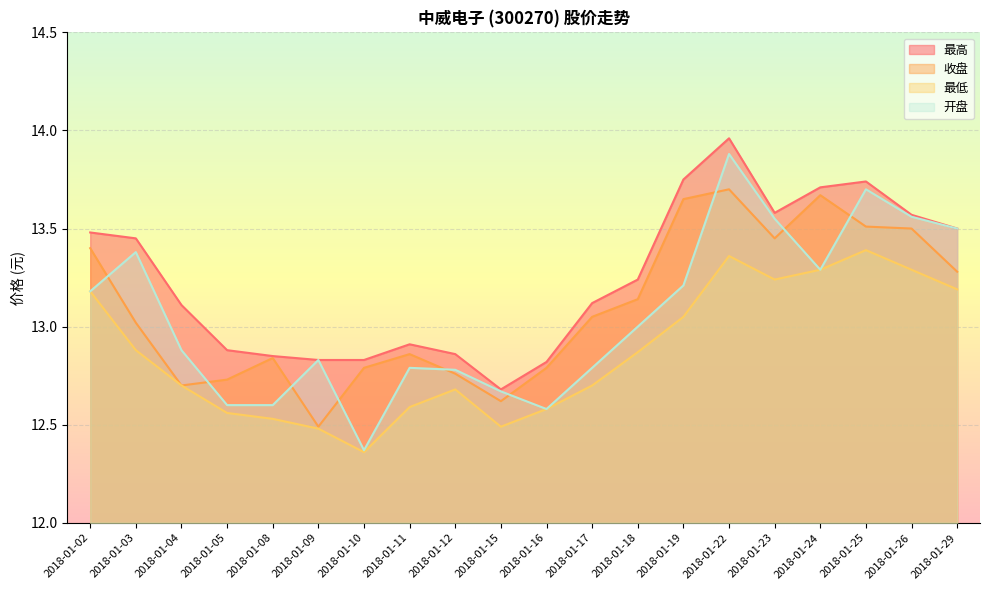

How many interior local valleys does the 开盘 series have?

3